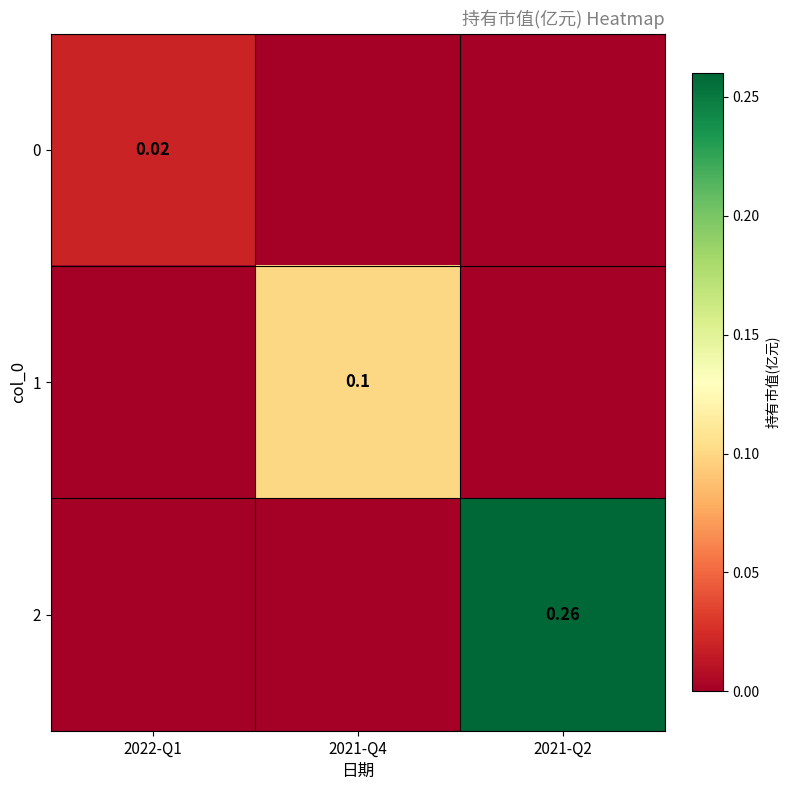

What is the greatest value displayed?

0.3